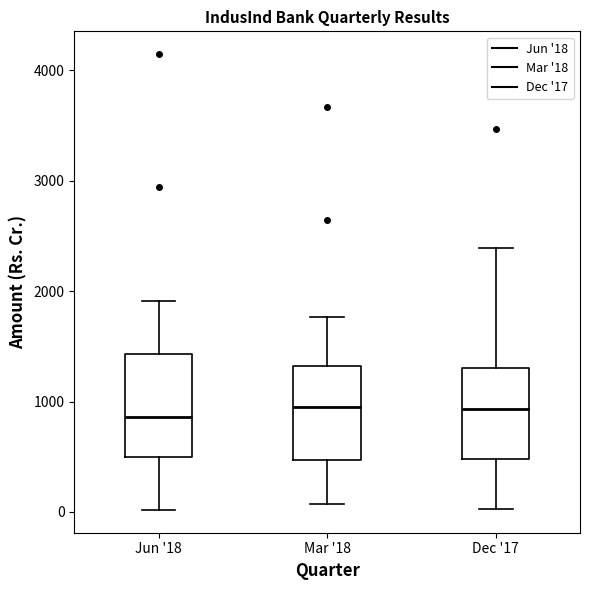

Reading left to right, read every box against the y-axis: the position of its median line, the range the box covers, and the ends of its whiskers. The values are not printed on the chart, so give them approximately, as read against the axis.

Jun '18: median 900, box 500 to 1400, whiskers 0 to 1900
Mar '18: median 1000, box 500 to 1300, whiskers 100 to 1800
Dec '17: median 900, box 500 to 1300, whiskers 0 to 2400